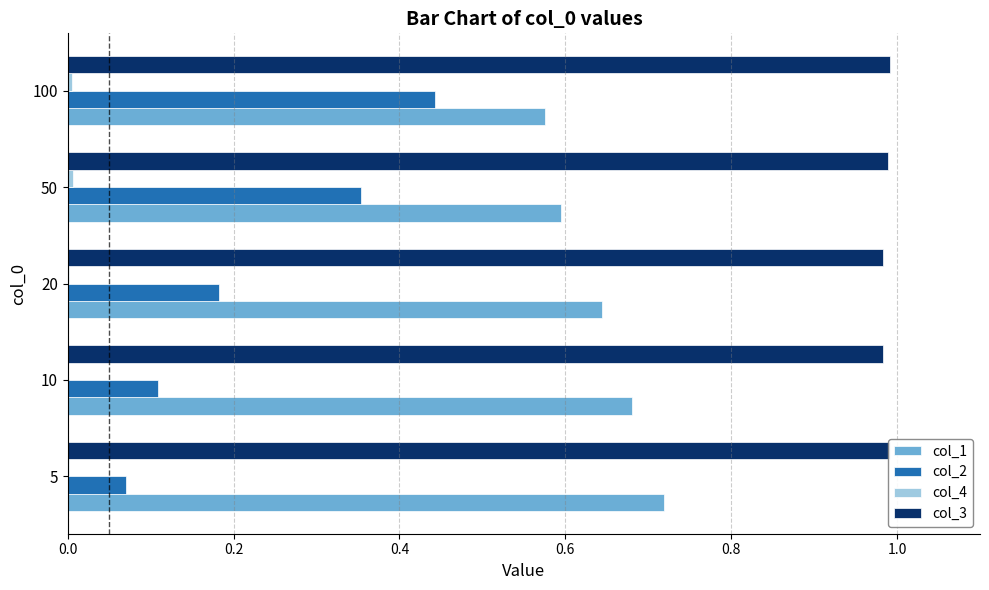

What are all the series names shown in the legend?

col_1, col_2, col_4, col_3